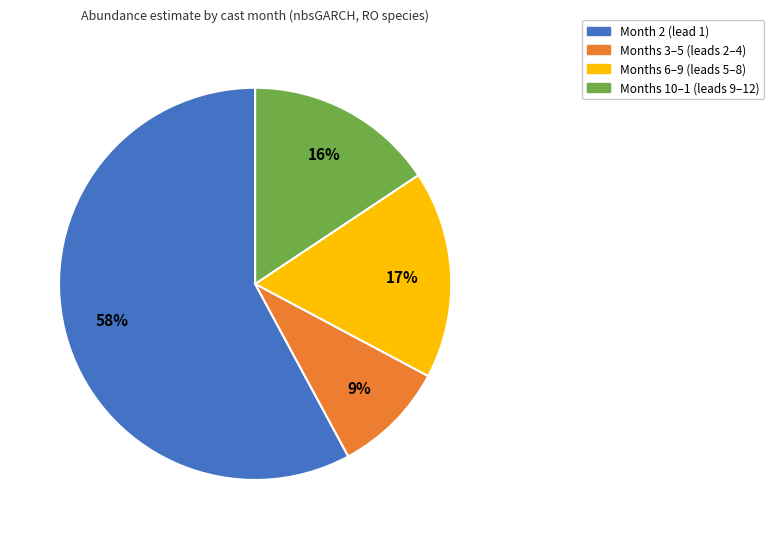

The Months 6–9 (leads 5–8) slice represents 17% of the pie. True or false?

True